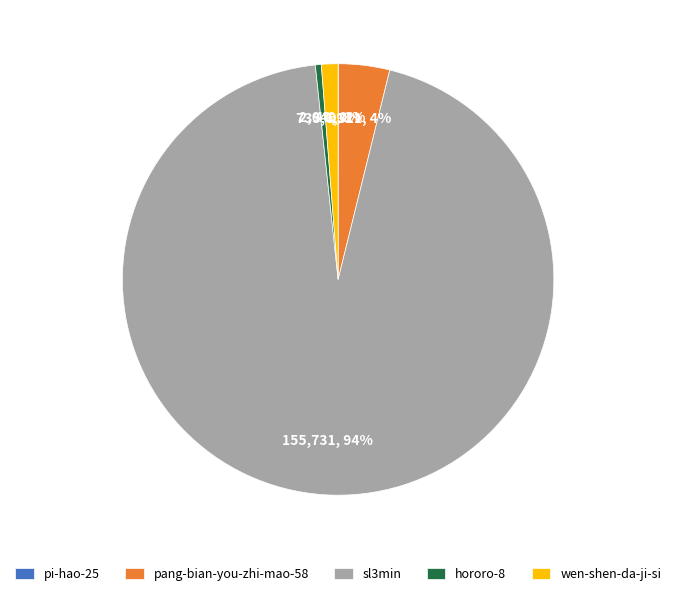

Is there any slice that represents more than half of the pie?

Yes